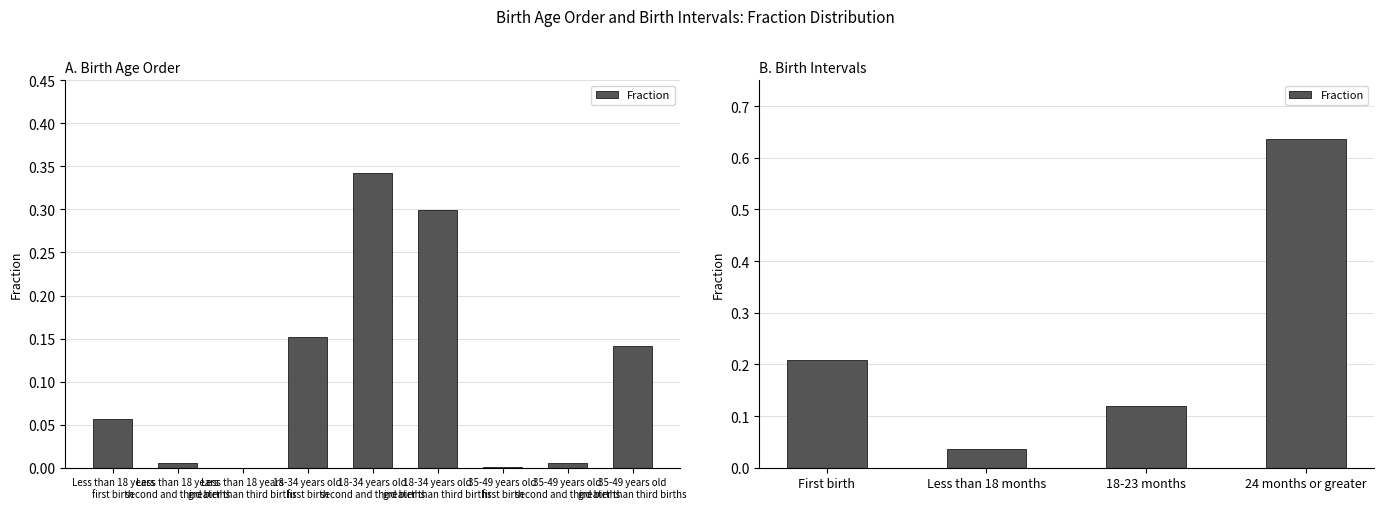

What is the value of the 4th bar from the left?

0.6